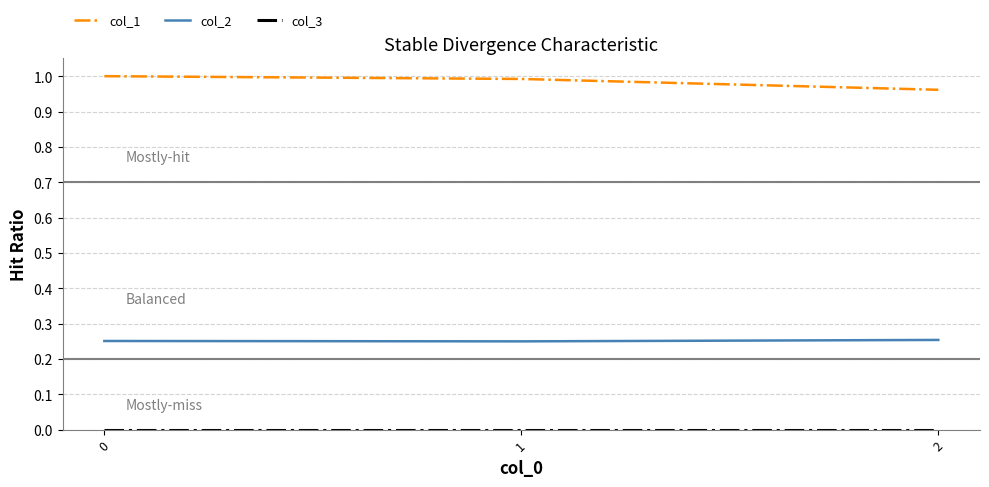

Is the value of col_1 at 1 greater than the value of col_2 at 1?

Yes